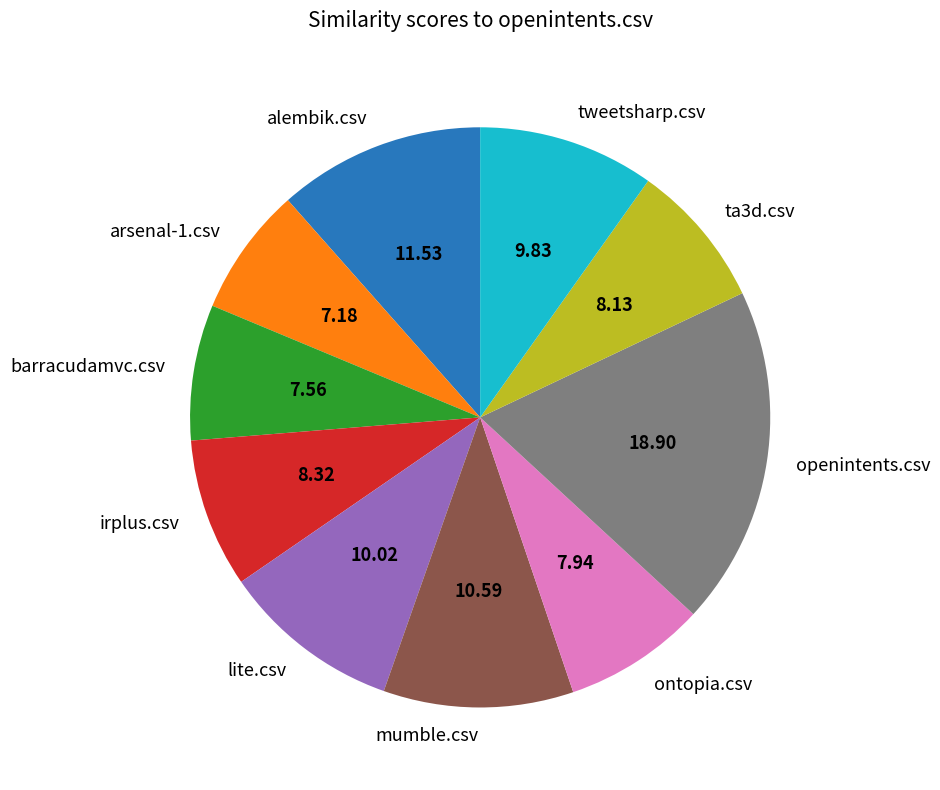

The alembik.csv slice represents 12% of the pie. True or false?

True